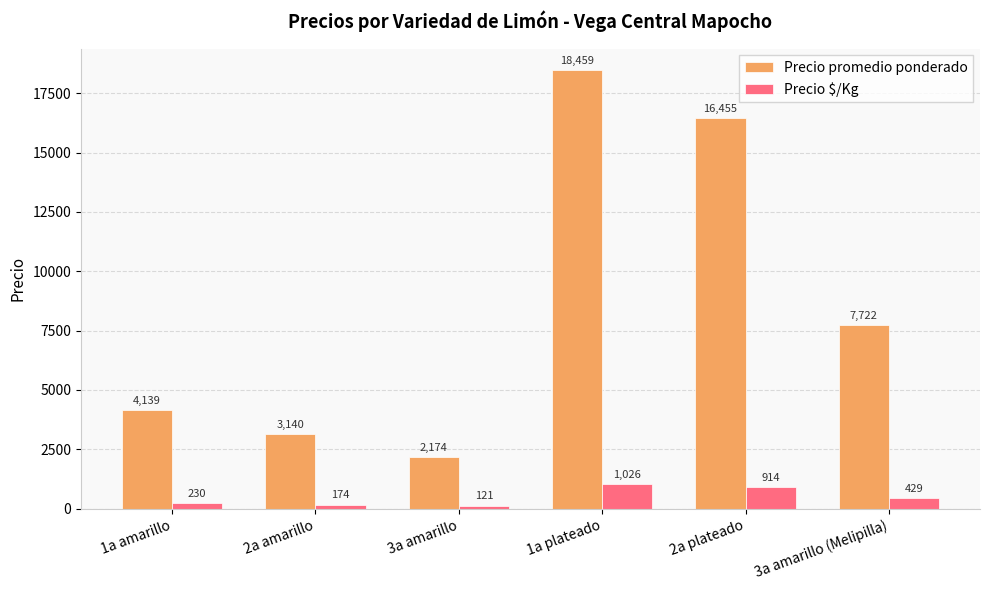

What is the lowest value of the Precio $/Kg series?

121